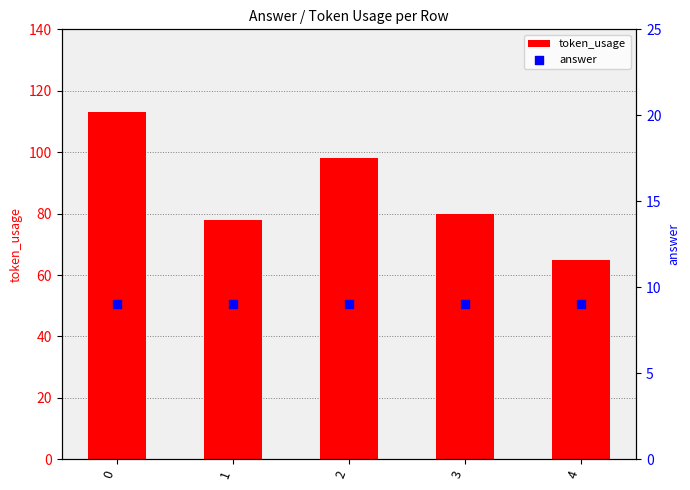

What are all the series names shown in the legend?

token_usage, answer